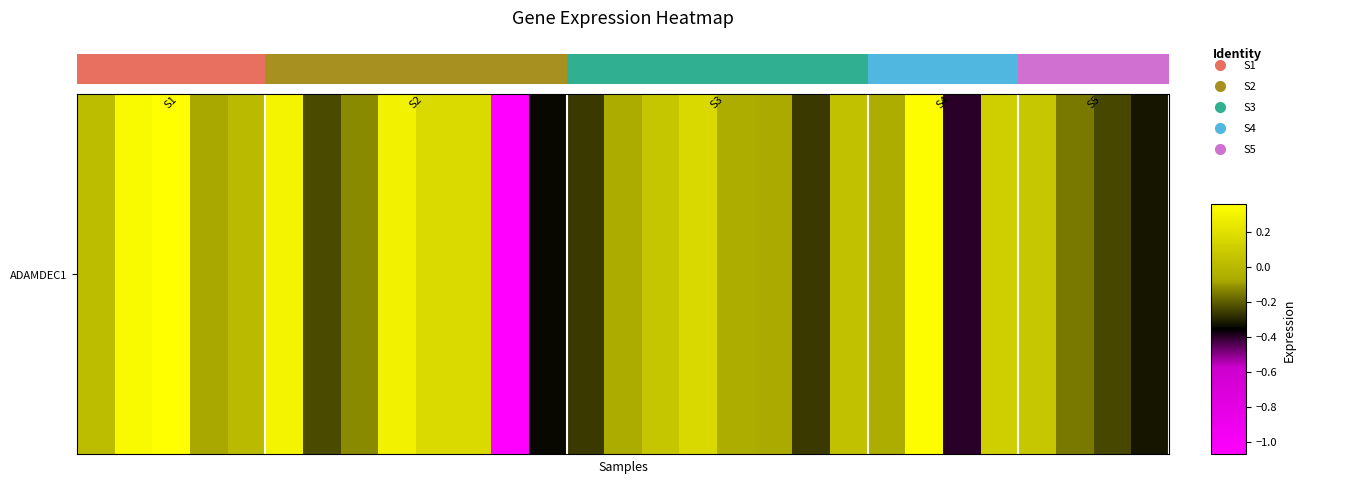

How many positive values are there?

14